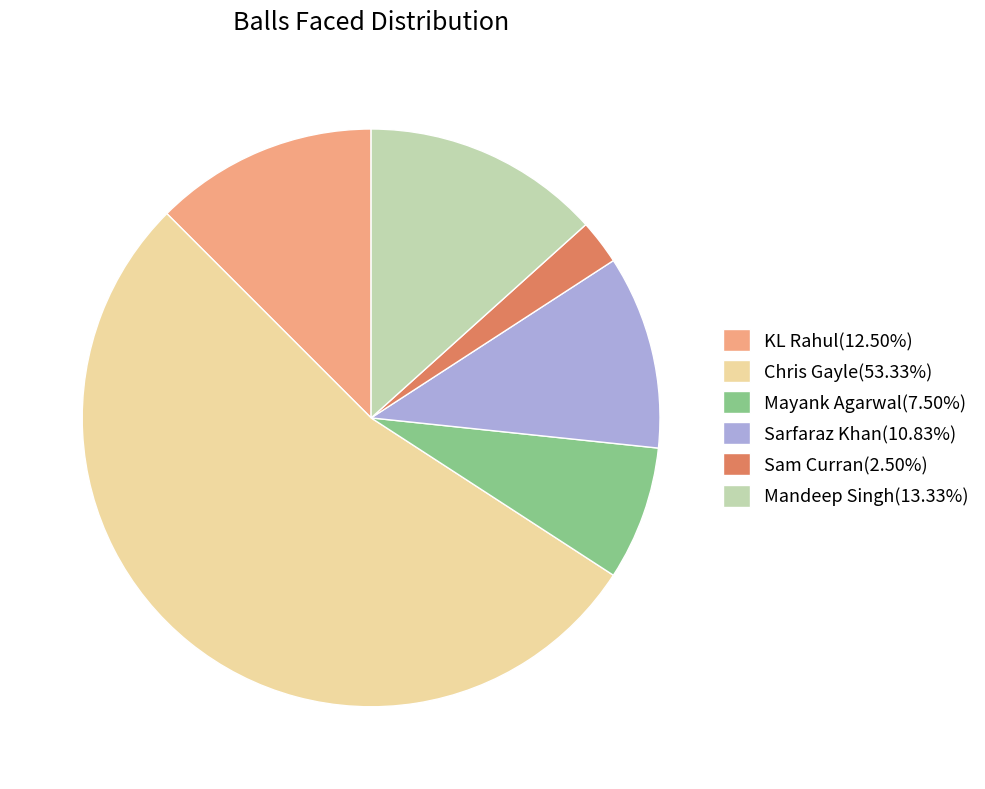

Is the sum of KL Rahul(12.50%) and Sarfaraz Khan(10.83%) greater than half?

No